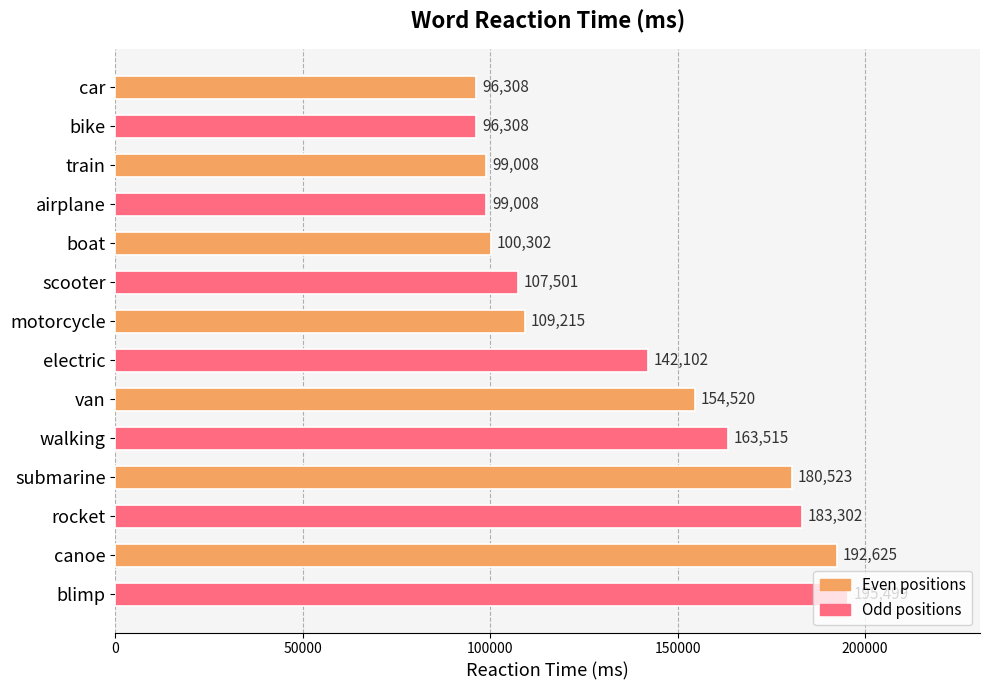

At which label is the value closest to 145903?

electric